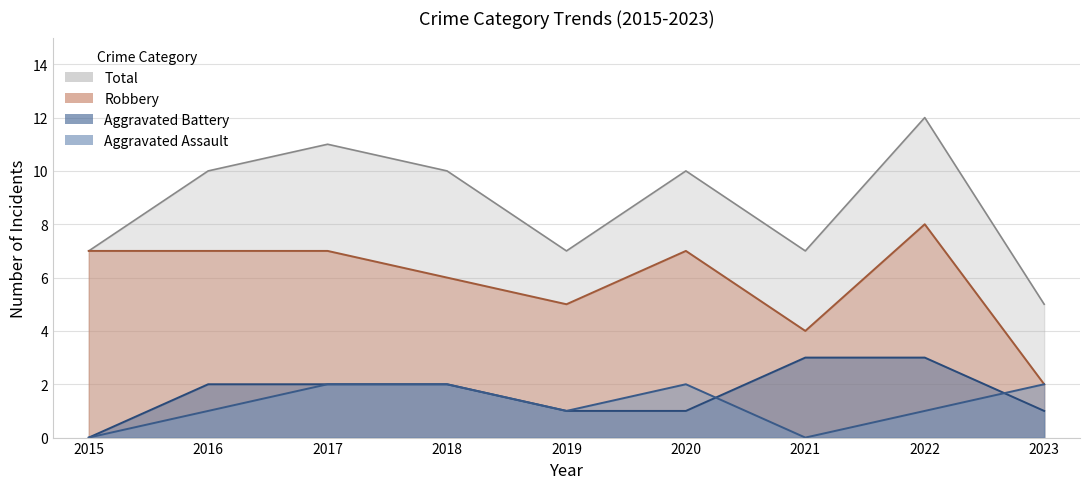

True or false: Robbery has a value of 7 at 2016.

True